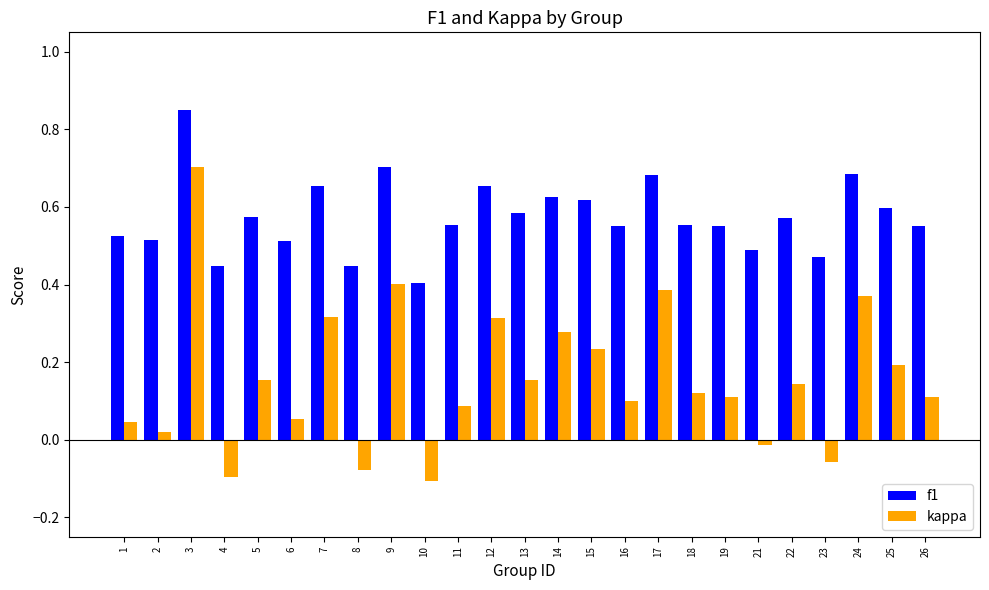

At which label is f1 closest to 0?

10